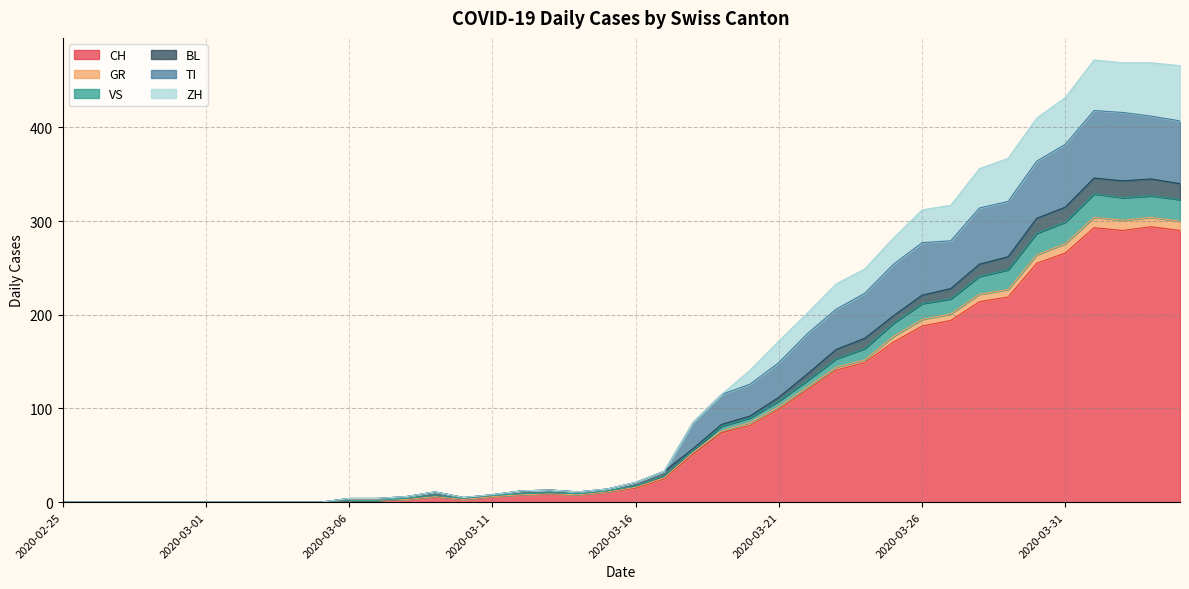

What is the maximum value for CH?

294